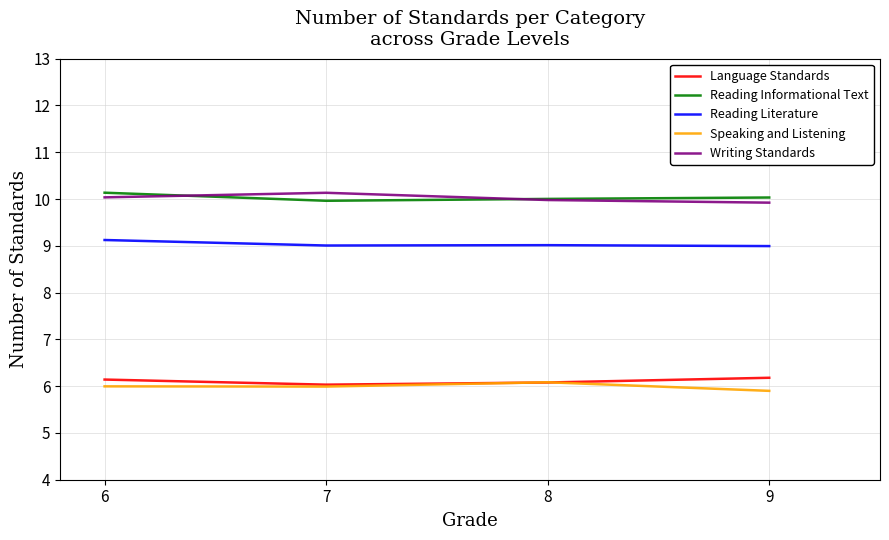

True or false: Reading Literature has a value of 4.9 at 8.

False